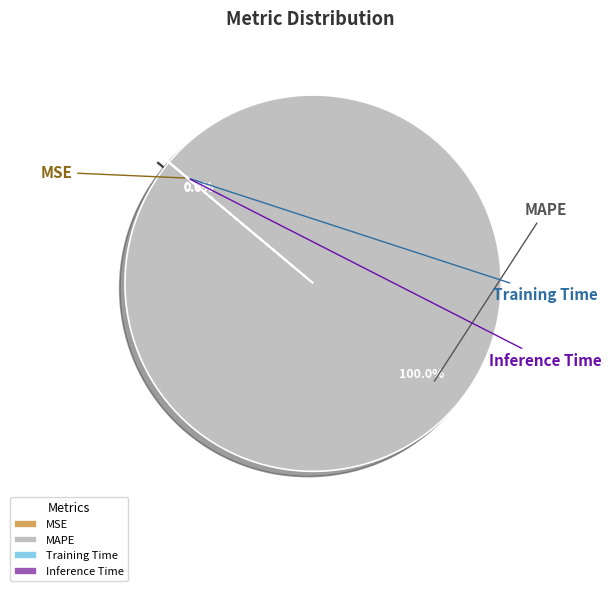

Is it true that MAPE is 100% of the pie?

True